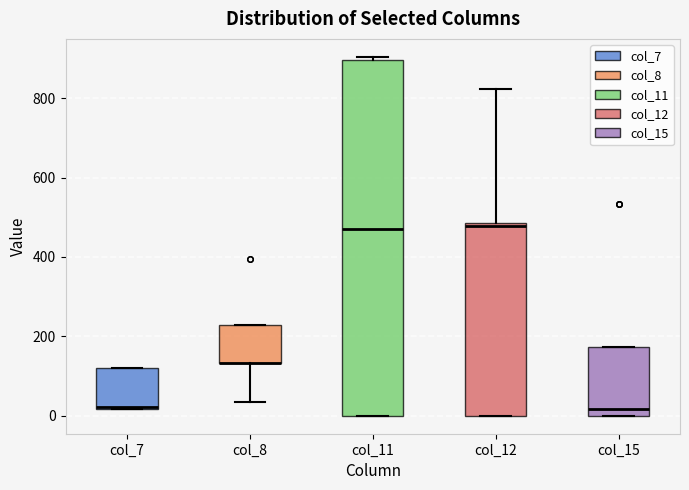

Where is the upper edge of the box for col_8 on the y-axis? The values are not printed on the chart, so give them approximately, as read against the axis.

220